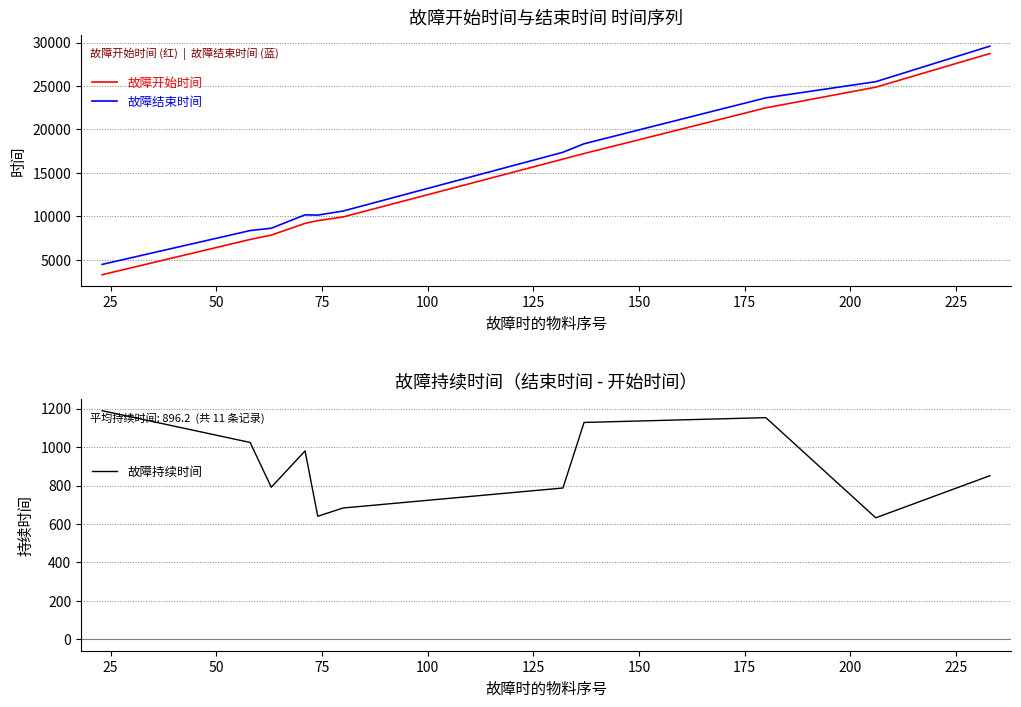

What are all the series names shown in the legend?

故障开始时间, 故障结束时间, 故障持续时间